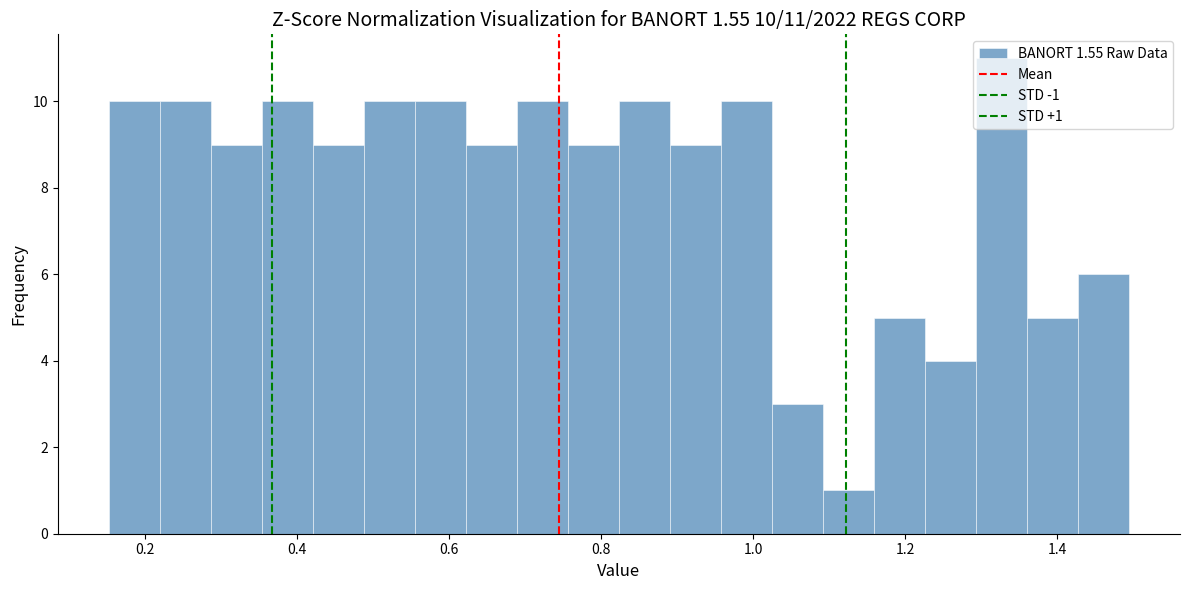

Around what value on the x-axis is the tallest bar? Give the approximate position of its centre, as read against the axis.

1.32